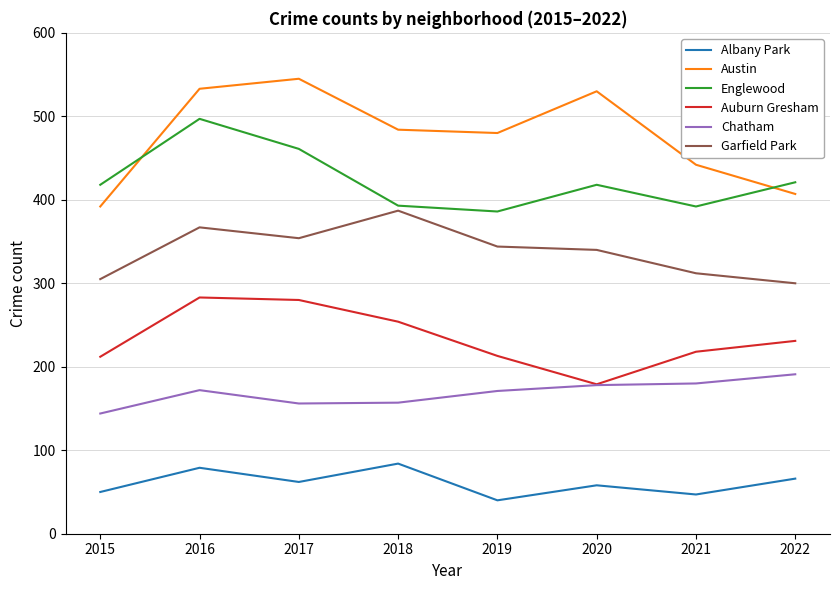

What are all the series names shown in the legend?

Albany Park, Austin, Englewood, Auburn Gresham, Chatham, Garfield Park